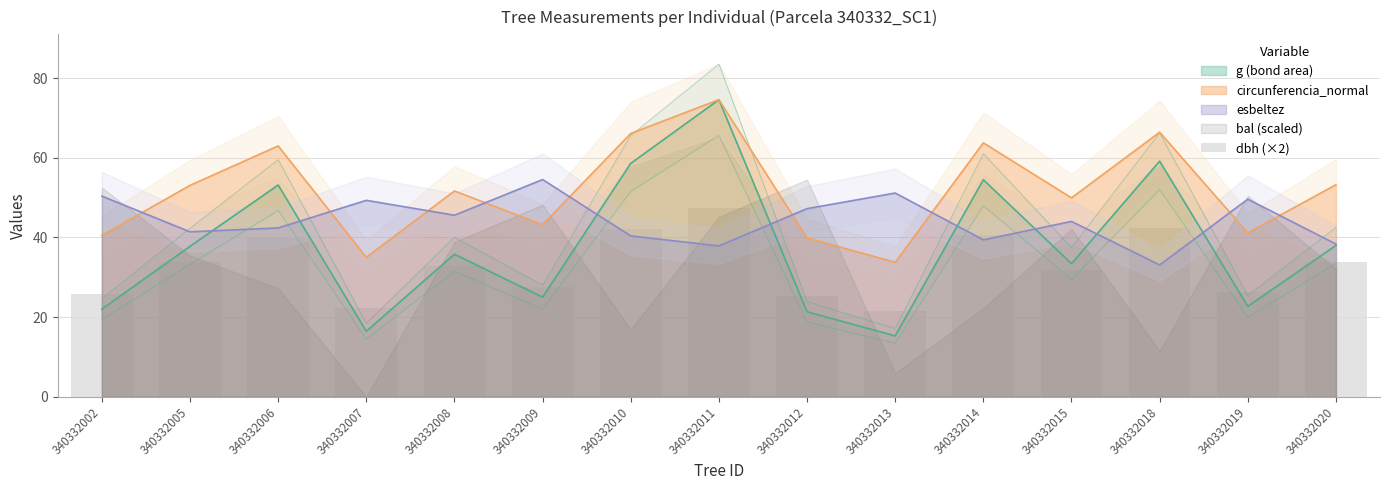

Rank the categories by value from highest to lowest.

340332011, 340332018, 340332010, 340332014, 340332006, 340332020, 340332005, 340332008, 340332015, 340332009, 340332019, 340332002, 340332012, 340332007, 340332013